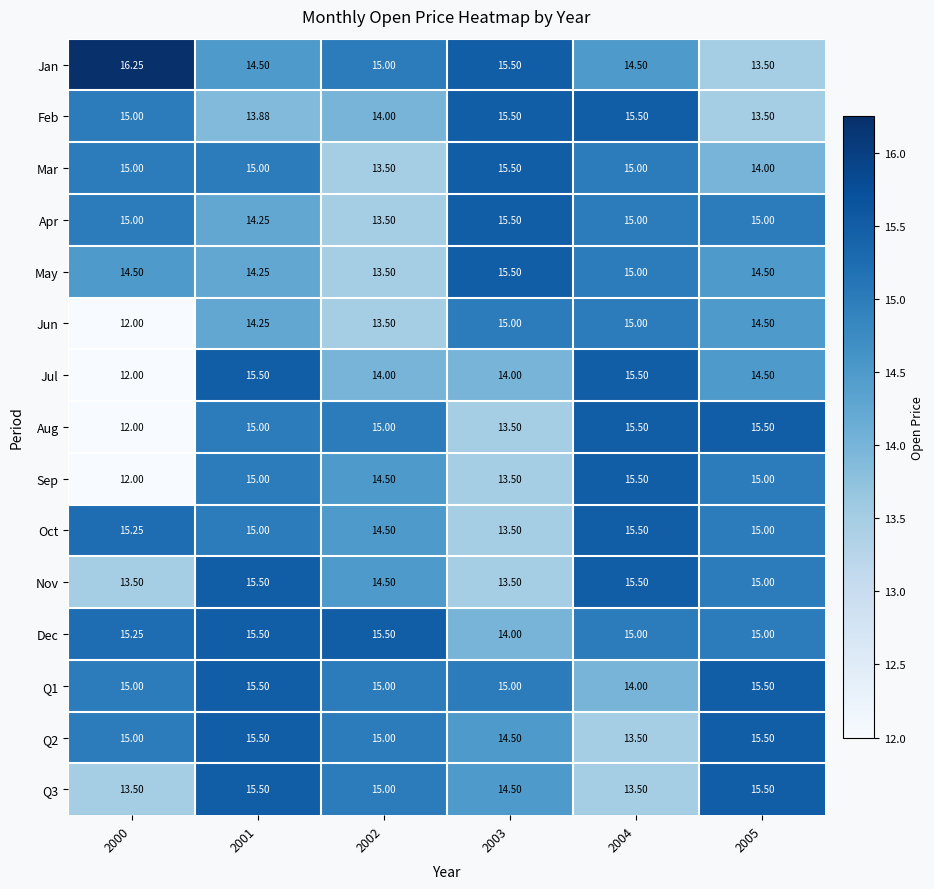

Is the value of May at 2001 greater than the value of Mar at 2002?

Yes